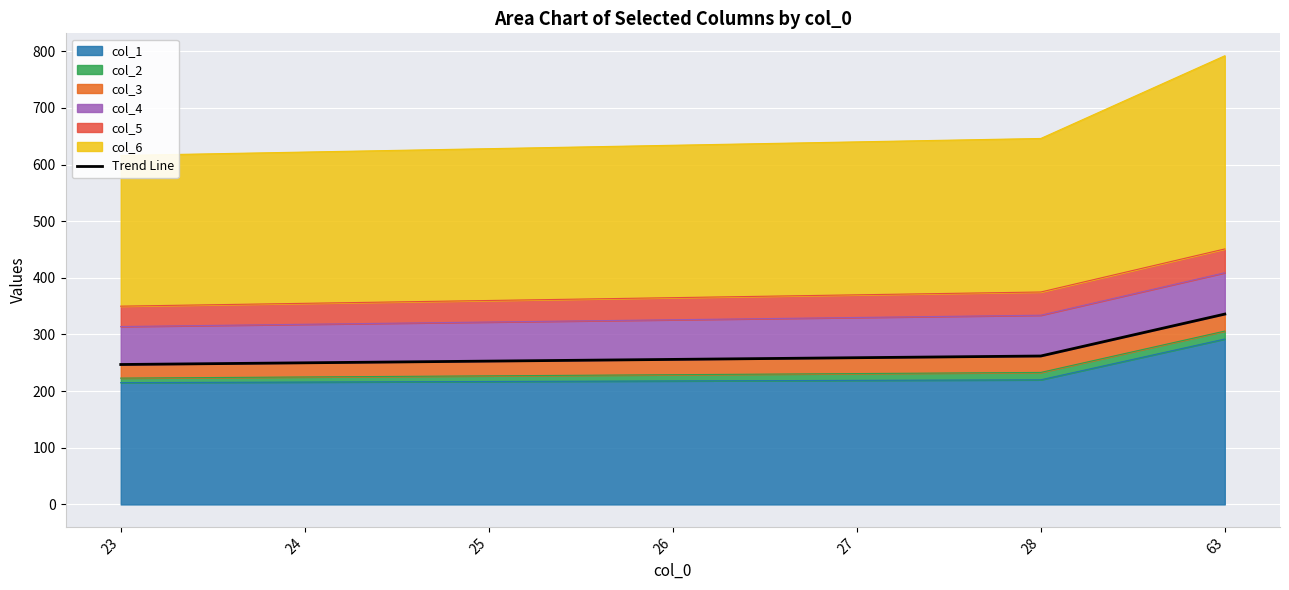

The chart shows a value of 336 at 63. True or false?

True